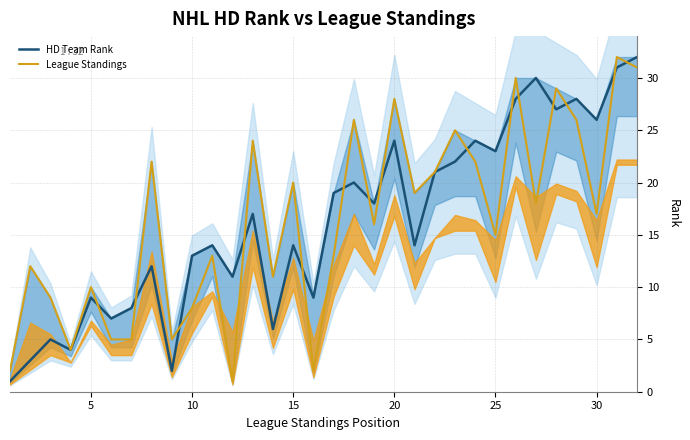

Reading left to right, what are all the values shown in this chart?

HD Team Rank: 1	3	5	4	9	7	8	12	2	13	14	11	17	6	14	9	19	20	18	24	14	21	22	24	23	28	30	27	28	26	31	32
League Standings: 2	12	9	4	10	5	5	22	5	8	13	1	24	11	20	2	13	26	16	28	19	21	25	22	15	30	18	29	26	17	32	31